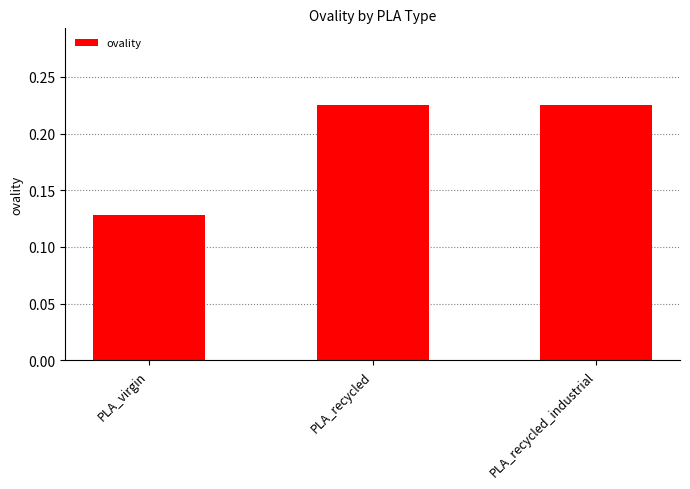

At which category does the chart reach its minimum across all series?

PLA_virgin